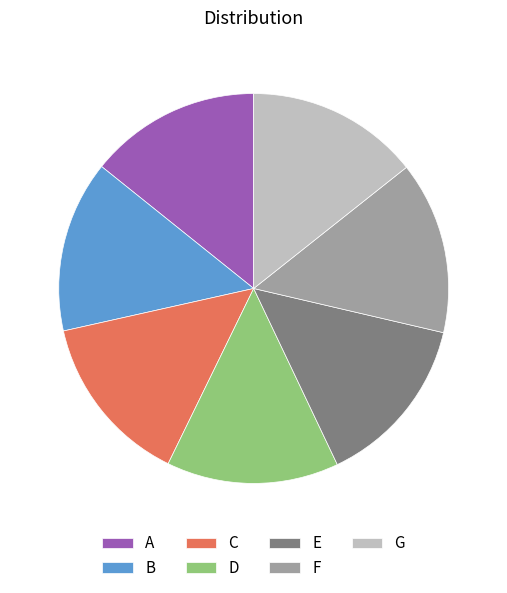

Does any single category account for the majority?

No